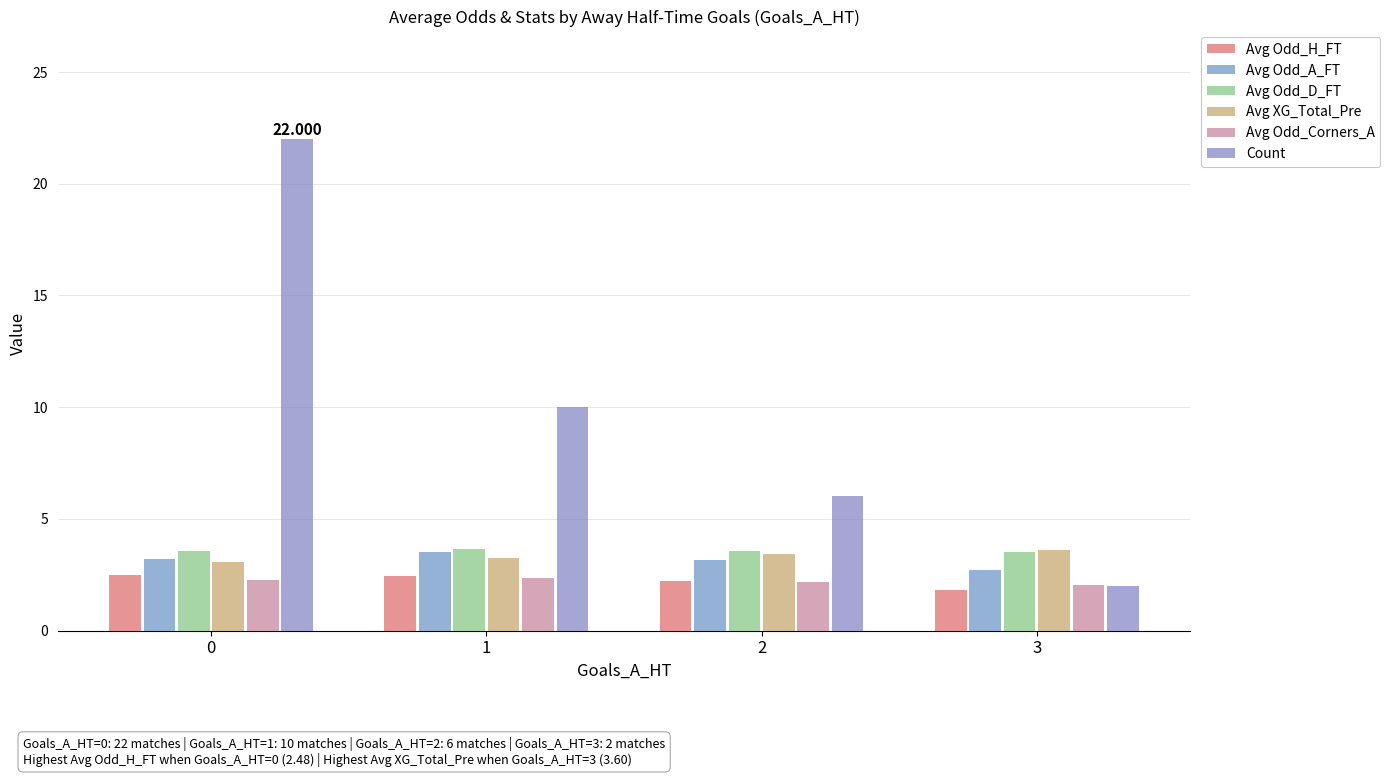

Rank the series by their maximum value, from lowest to highest.

Avg Odd_Corners_A, Avg Odd_H_FT, Avg Odd_A_FT, Avg XG_Total_Pre, Avg Odd_D_FT, Count